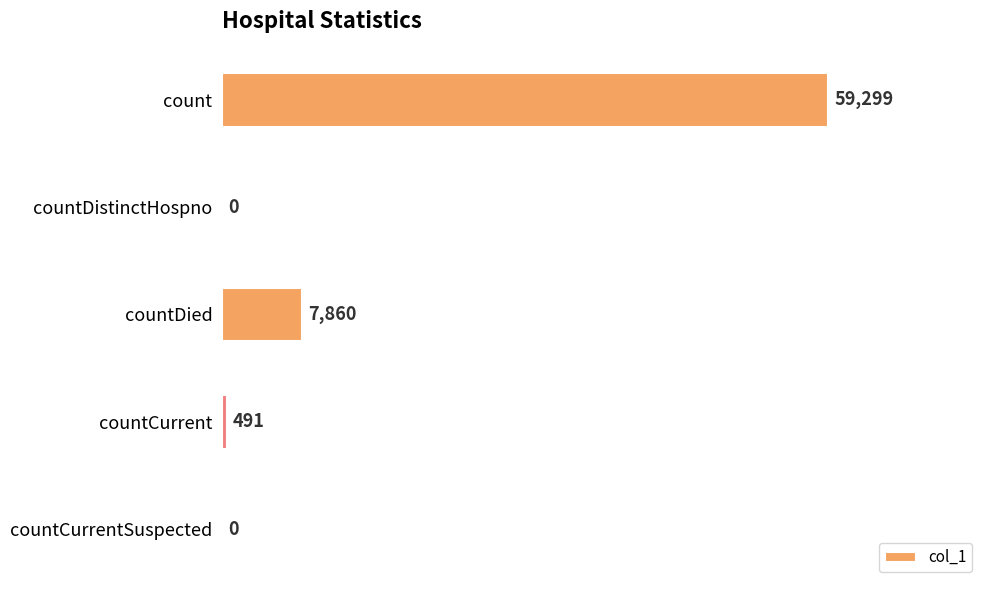

Between count and countDistinctHospno, which is larger?

count